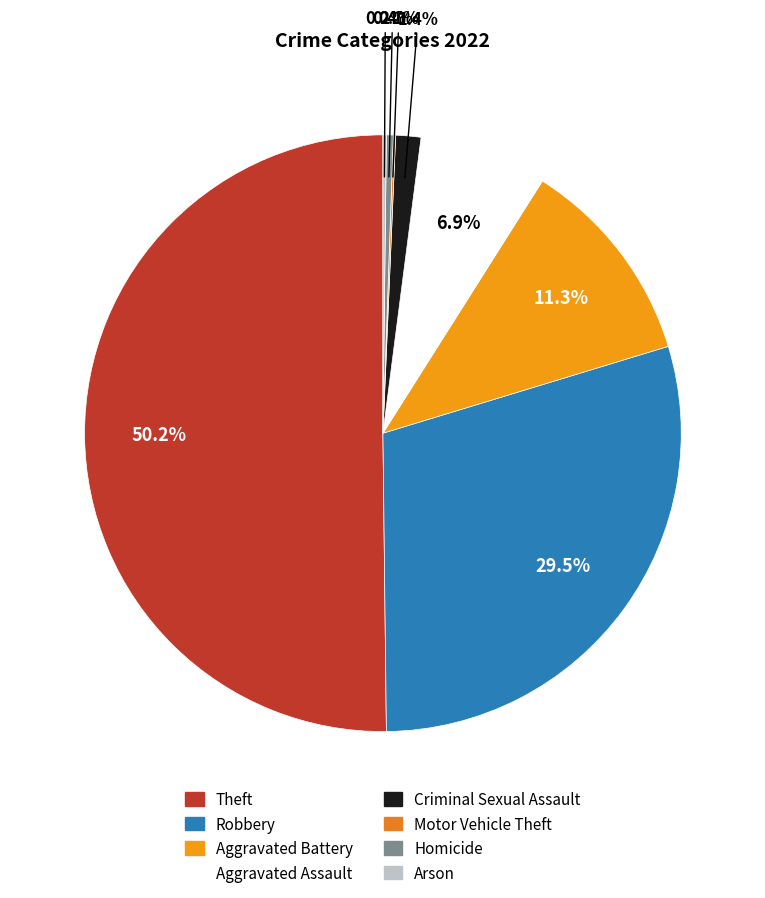

Does Arson represent more than half of the total?

No